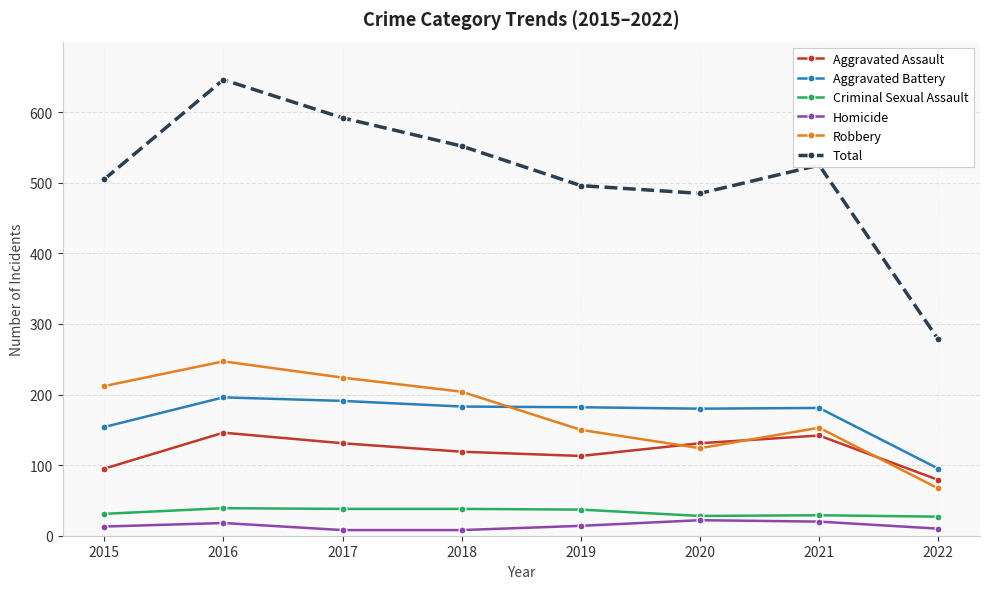

At which category does Robbery reach its first local valley?

2020